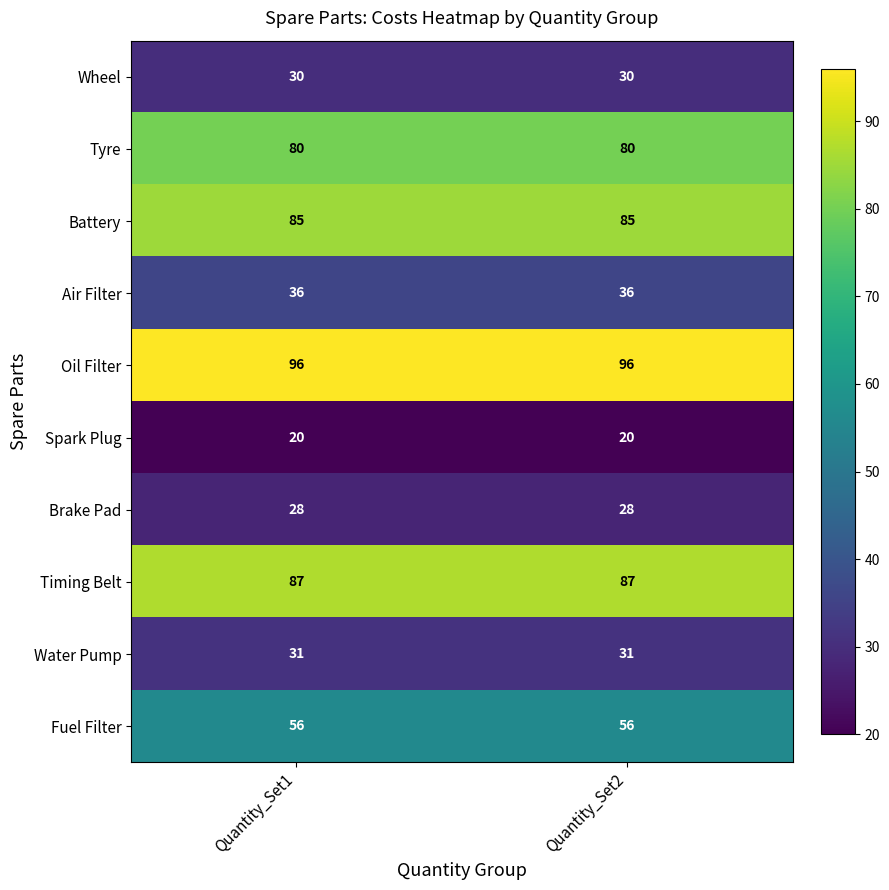

At how many categories does at least one series exceed 85?

2